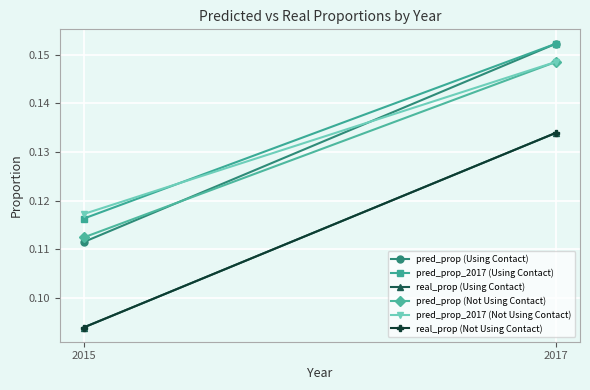

Reading right to left, what are all the values shown in this chart?

pred_prop (Using Contact): 0.2	0.1
pred_prop_2017 (Using Contact): 0.2	0.1
real_prop (Using Contact): 0.1	0.1
pred_prop (Not Using Contact): 0.1	0.1
pred_prop_2017 (Not Using Contact): 0.1	0.1
real_prop (Not Using Contact): 0.1	0.1